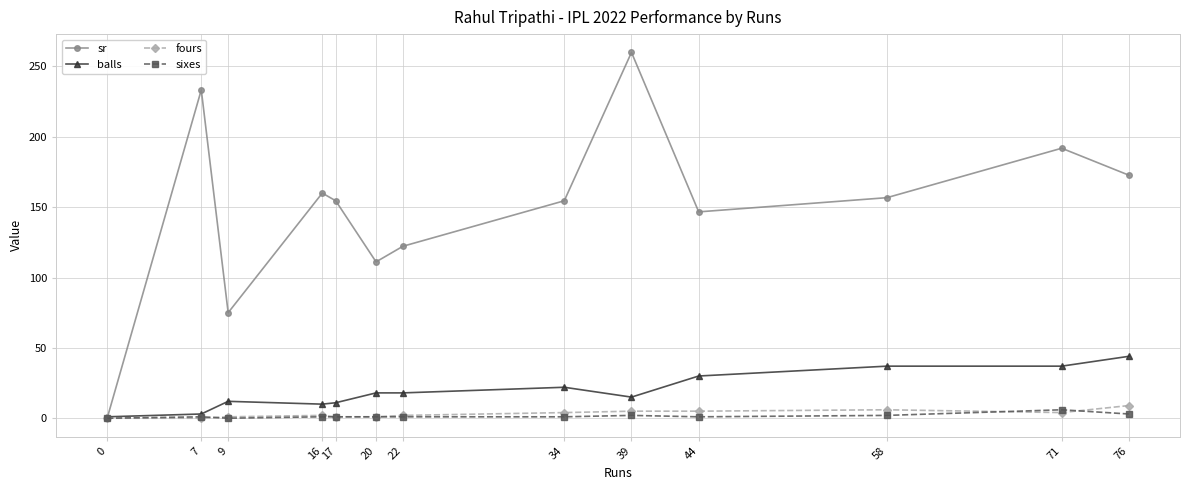

Does the chart display data point markers on the line(s)?

Yes